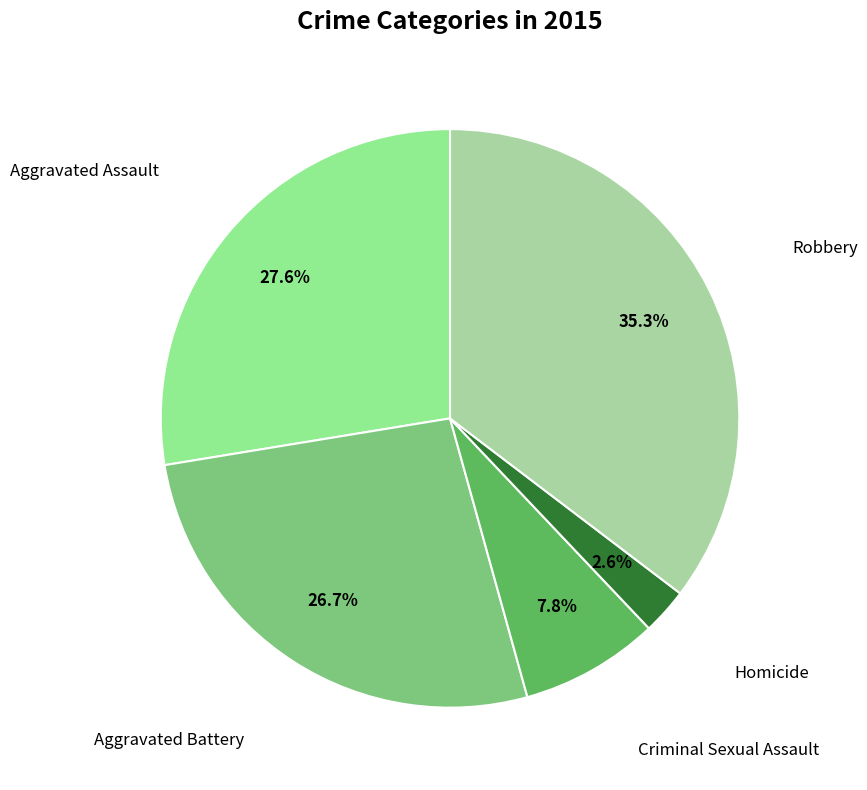

What is the largest slice in the pie chart?

Robbery